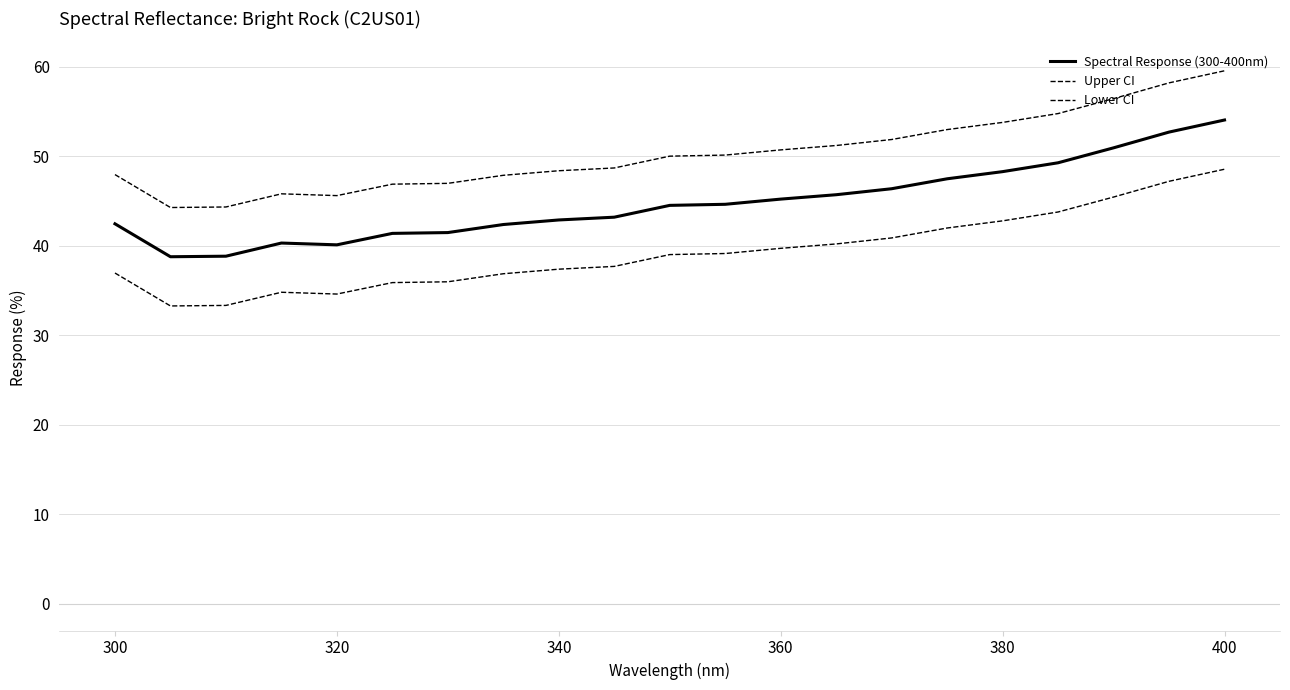

How many lines are shown in the chart?

3